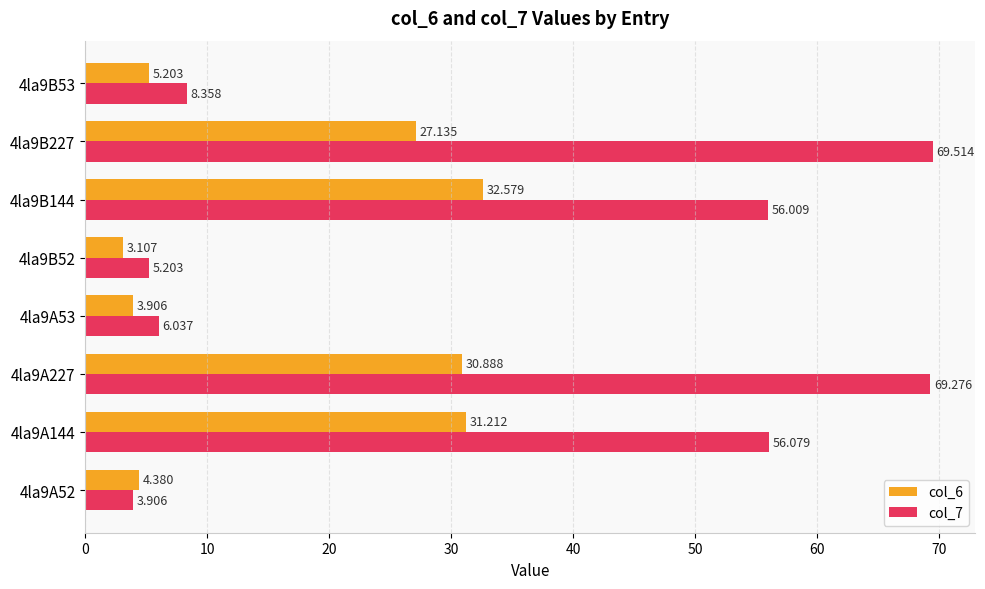

What is the sum of all col_6 values?

138.4